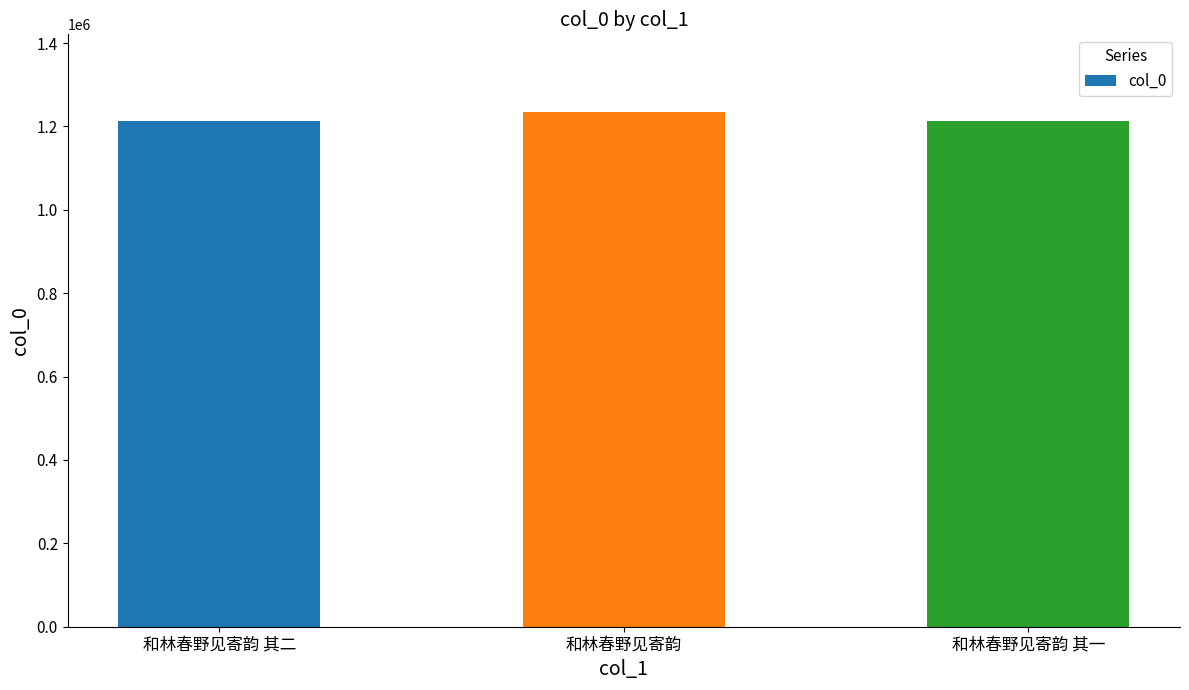

What is the label of the 1st bar from the left?

和林春野见寄韵 其二